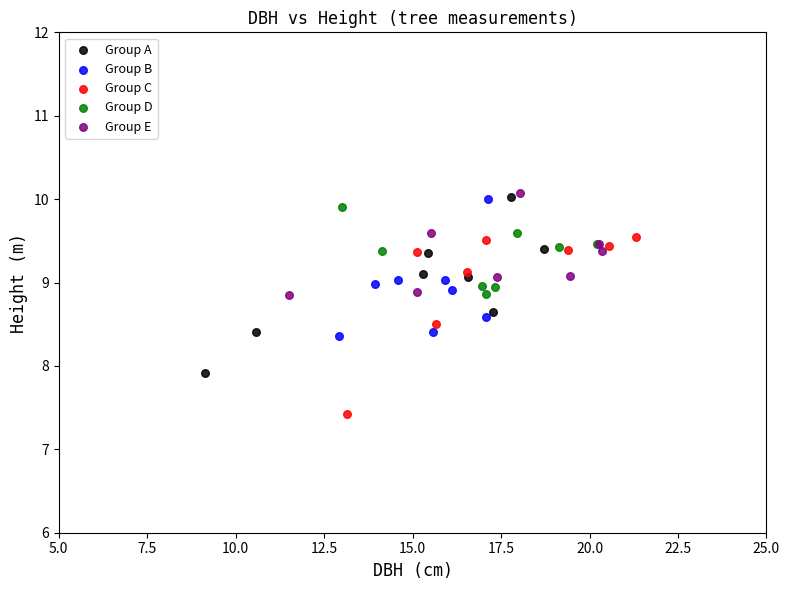

Which series contains the lowest Y value?

Group C